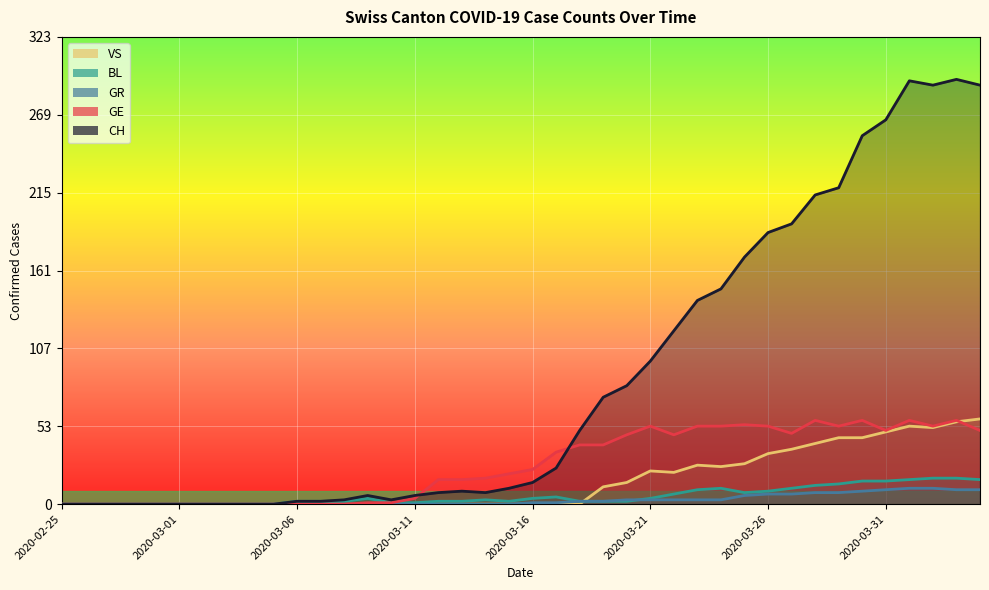

True or false: CH and GR cross at least once.

False